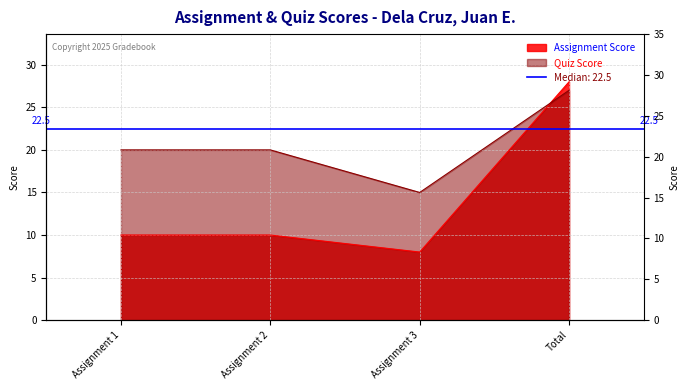

Rank the categories by Quiz Score value from highest to lowest.

Total, Assignment 1, Assignment 2, Assignment 3